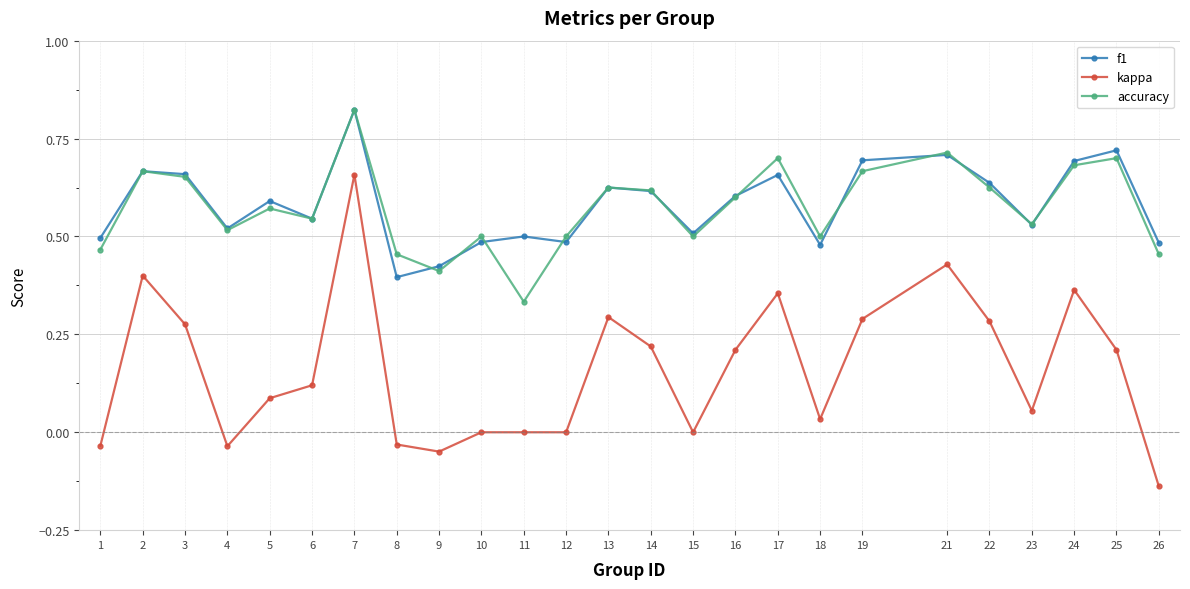

What is the total value across all series at 24?

1.7